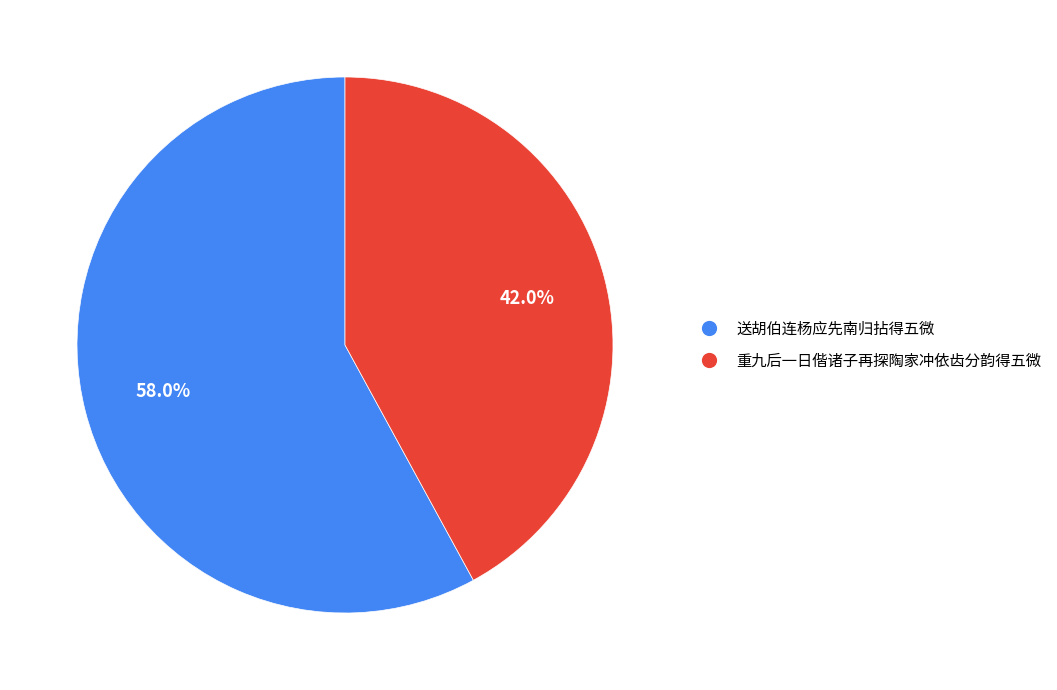

To the nearest percent, what is the combined percentage of 送胡伯连杨应先南归拈得五微 and 重九后一日偕诸子再探陶家冲依齿分韵得五微?

100%